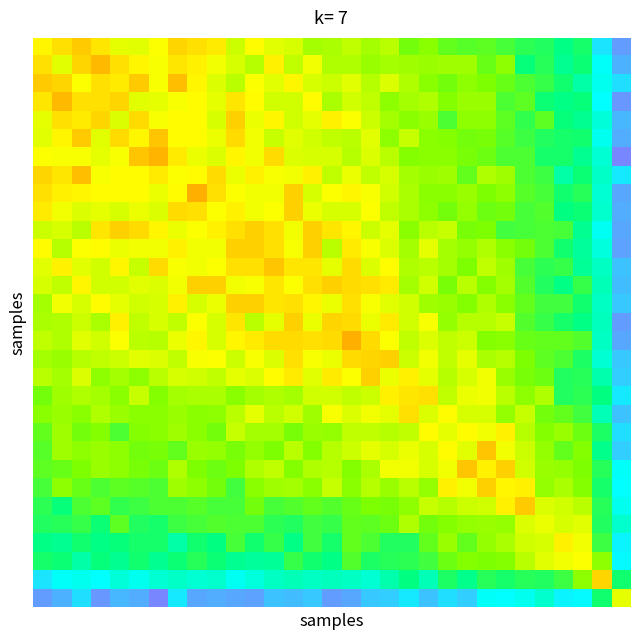

At how many categories does at least one series exceed 0?

31